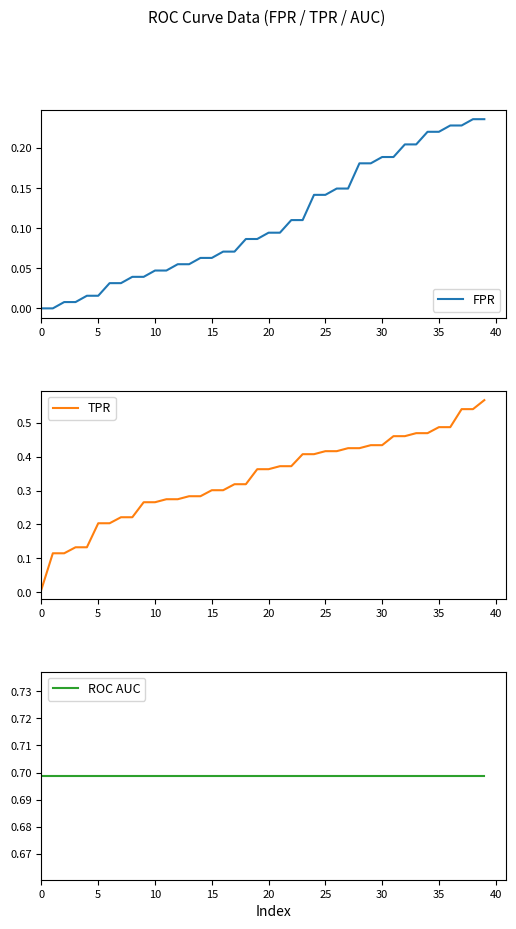

What is the label of the 11th point from the left?

10